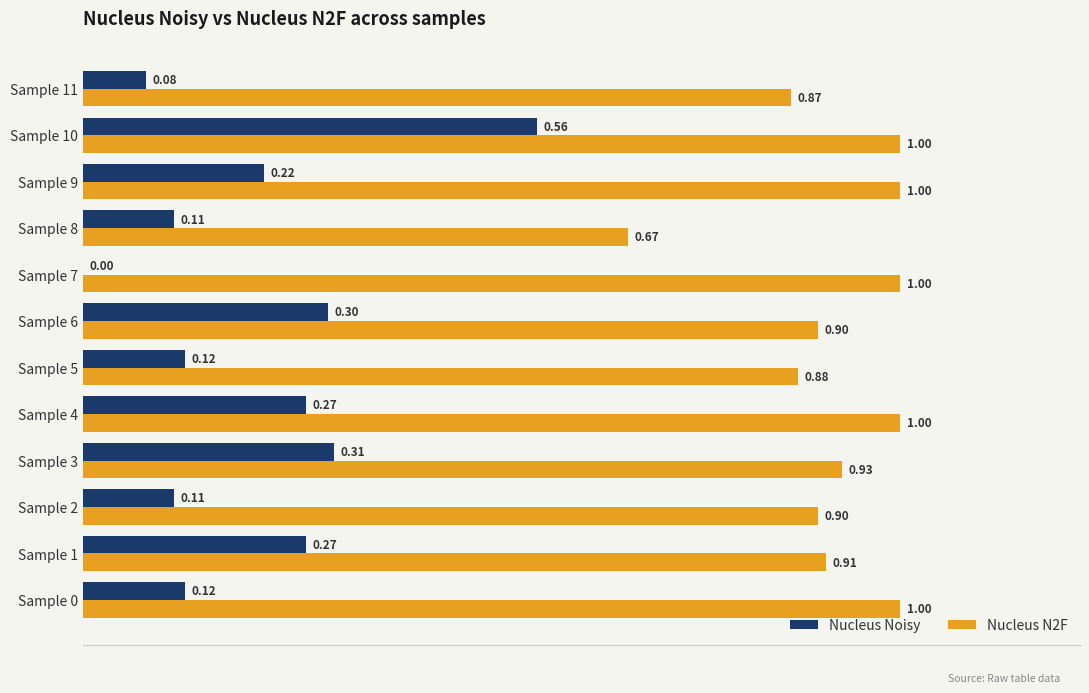

Which series has the largest total across all categories?

Nucleus N2F